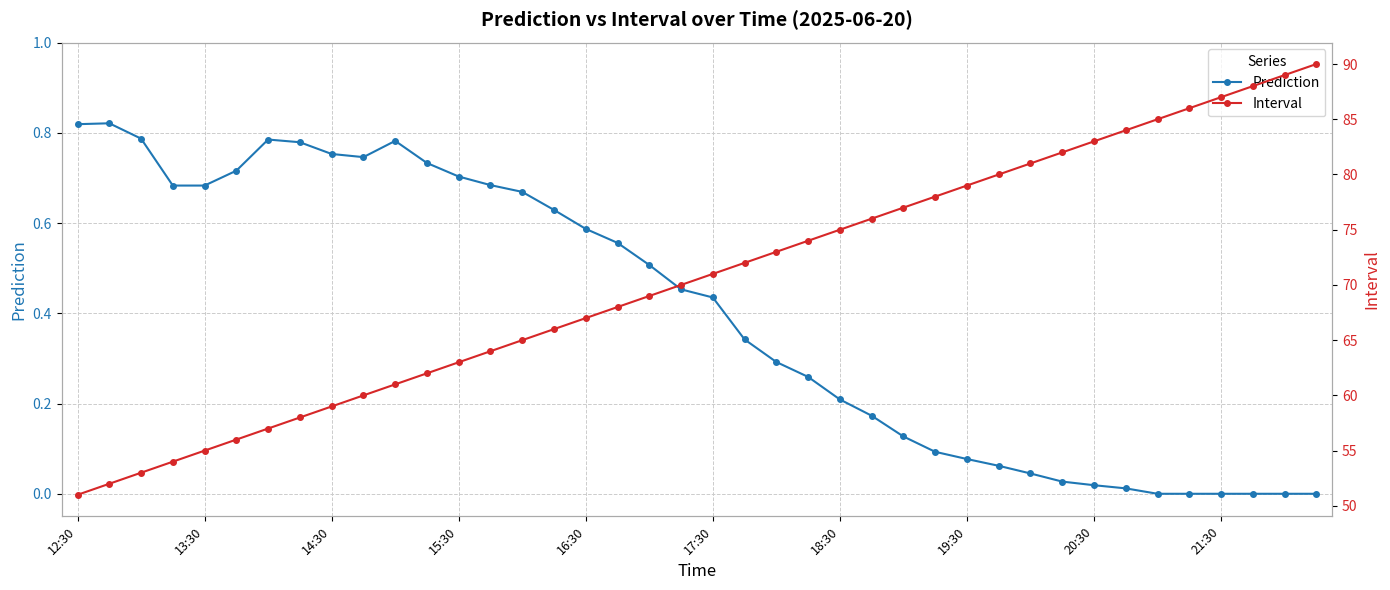

True or false: Prediction has a value of 0.5 at 21:30.

False